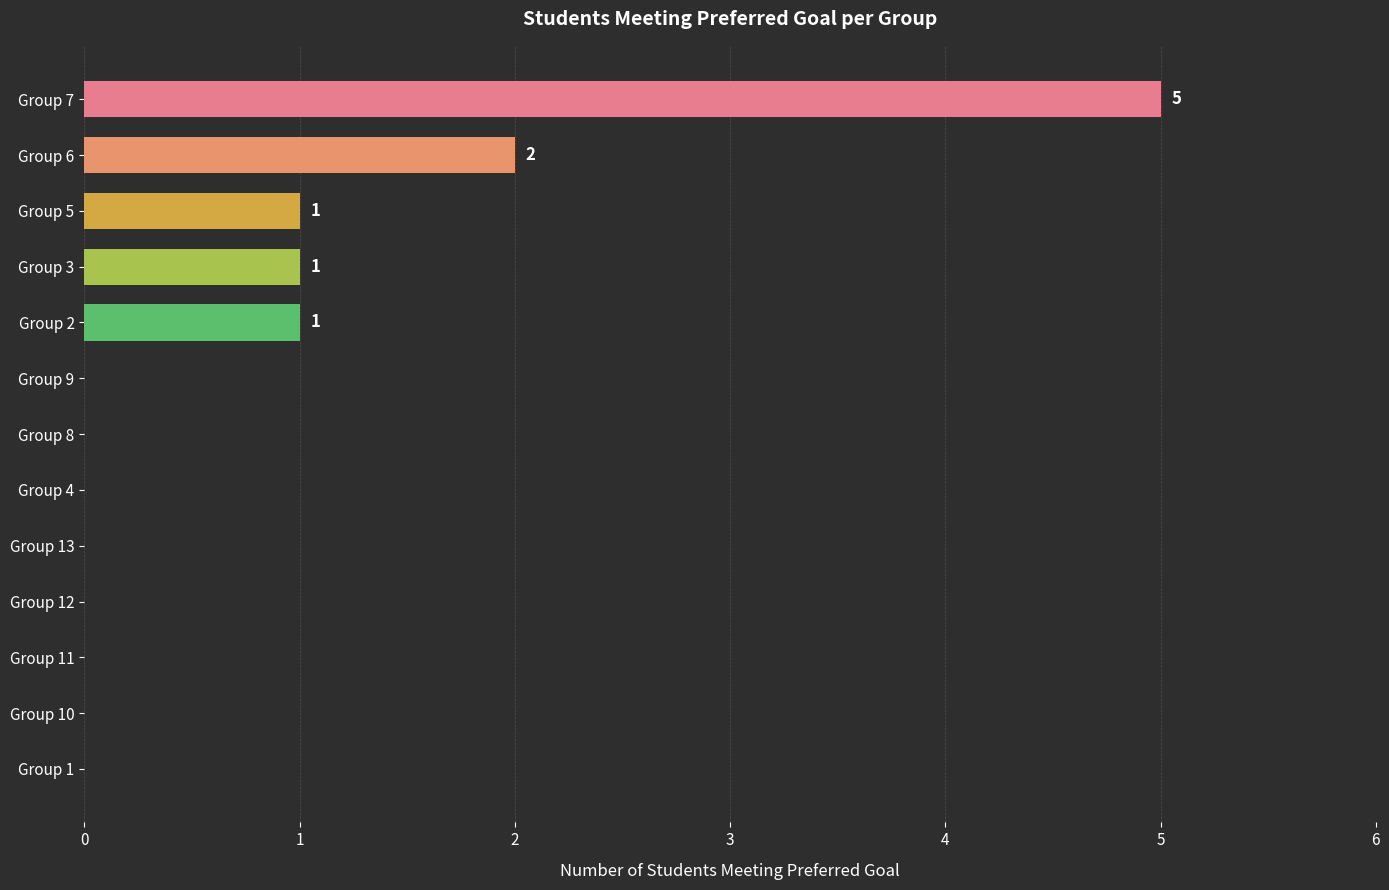

What is the sum of all values?

10